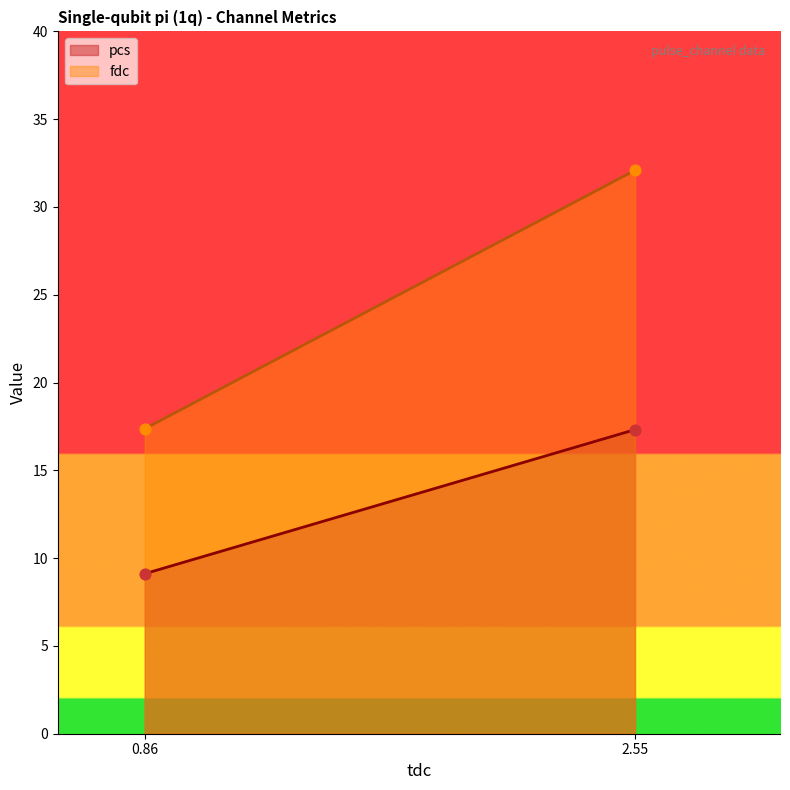

Is the value of pcs at 0.857253 greater than the value of fdc at 2.547365?

No